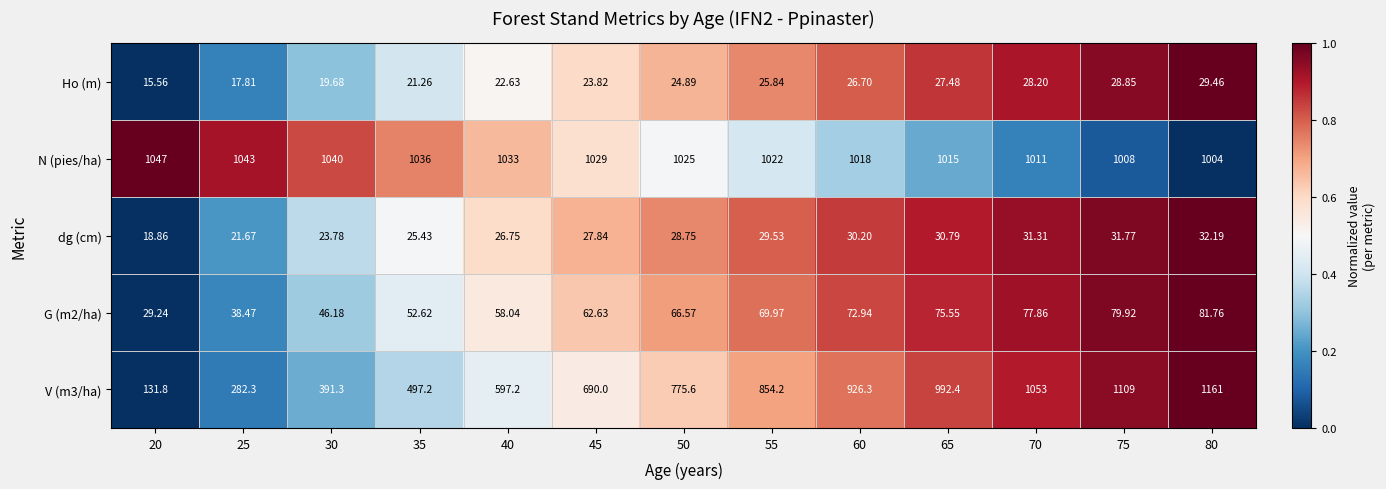

Which label corresponds to the smallest value in the chart?

20